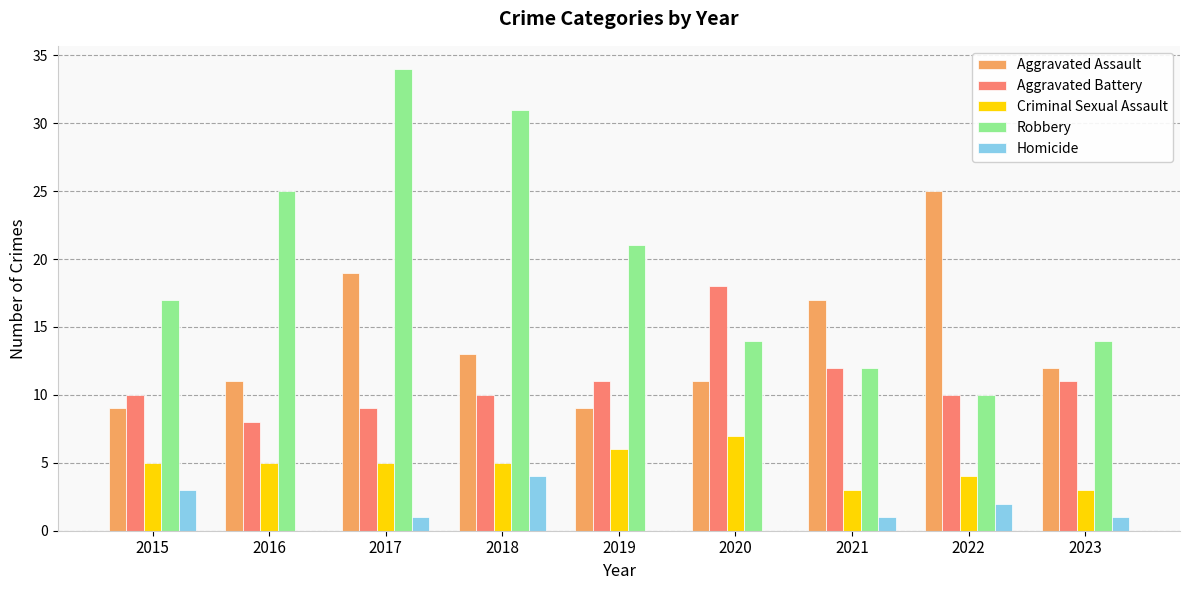

What is the approximate value of Aggravated Battery at 2018, to the nearest 10?

10